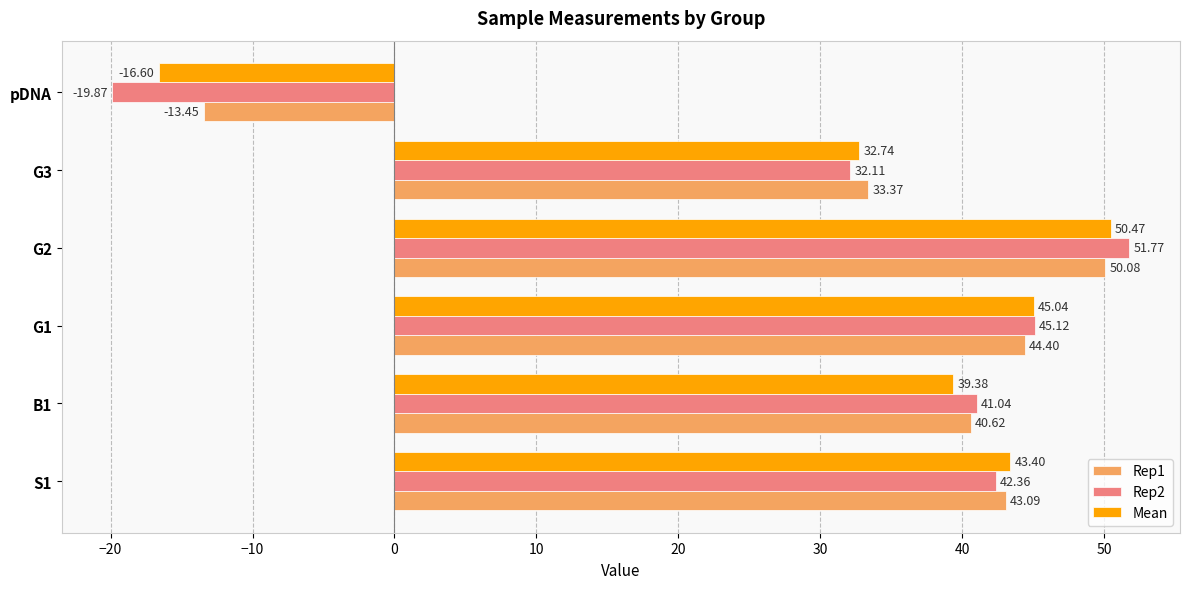

How many negative values does the Mean series have?

1